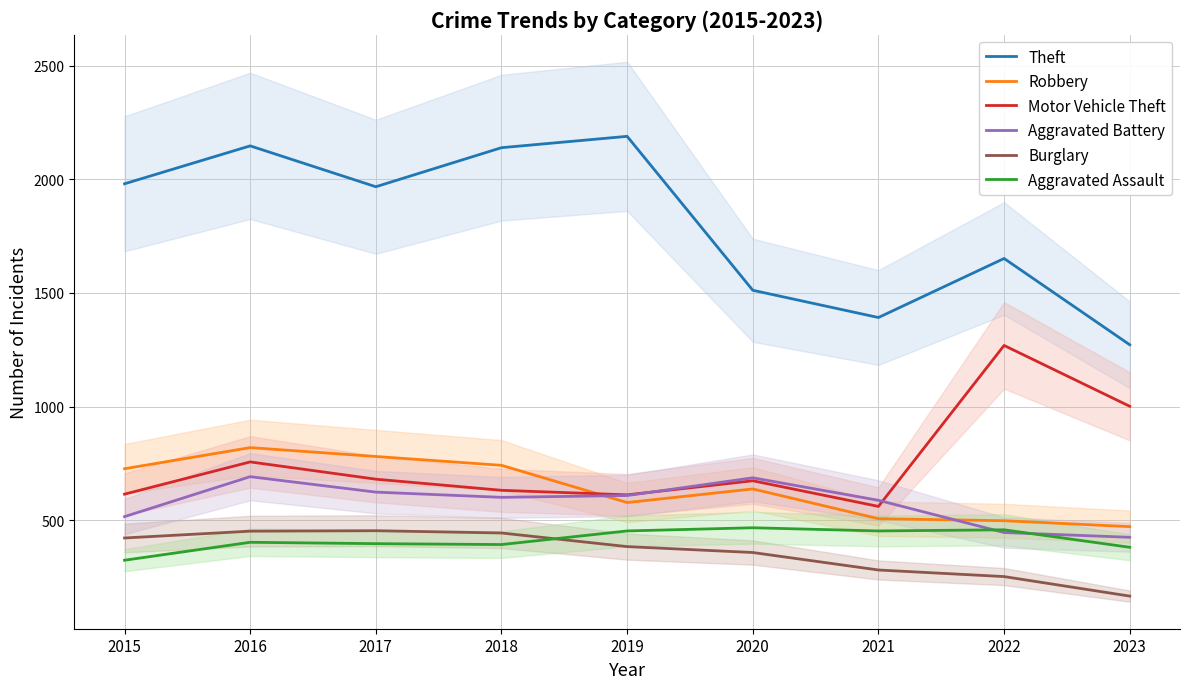

True or false: Robbery has a value of 741 at 2018.

True